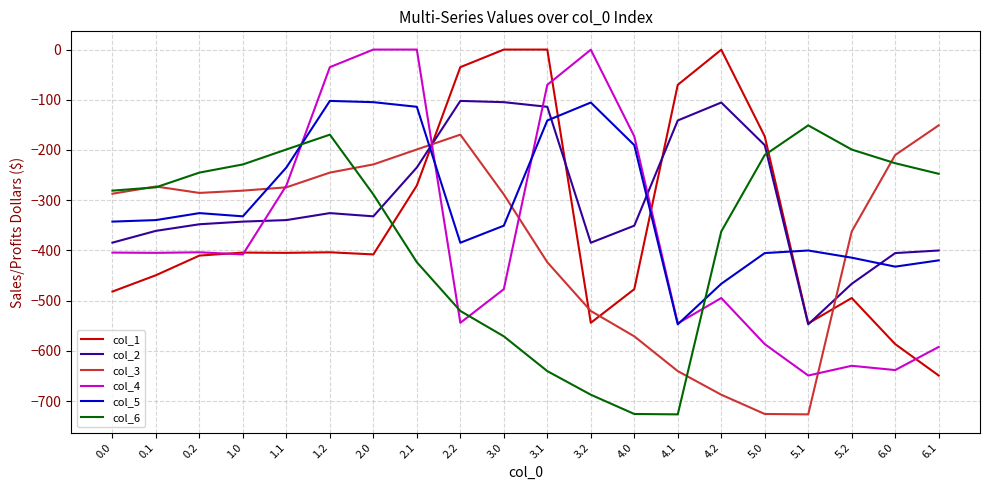

The col_1 series shows -482.0 at 0.0. True or false?

True